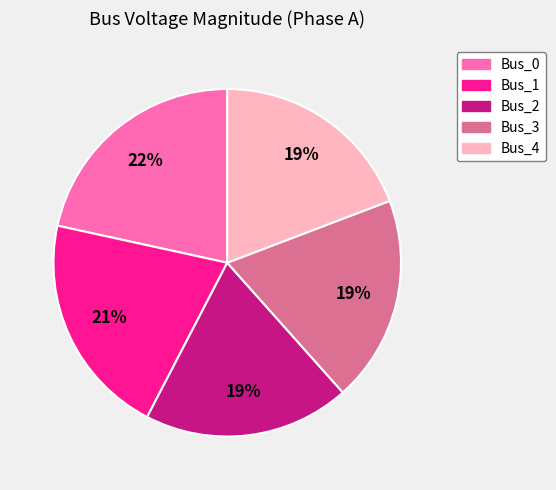

Do Bus_3 and Bus_4 together represent more than half of the pie?

No